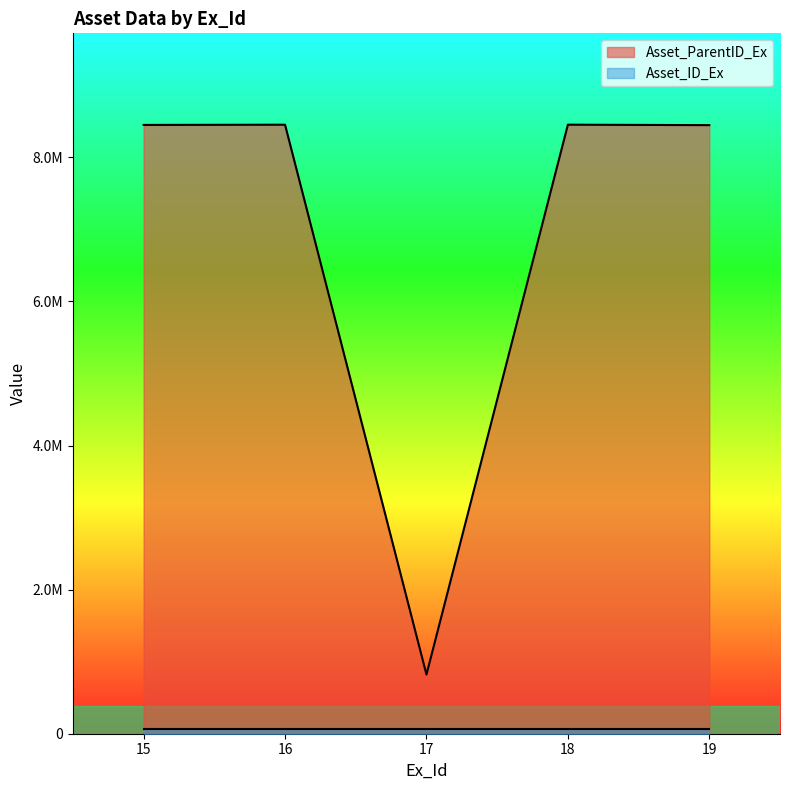

At which category does the chart reach its peak across all series?

18